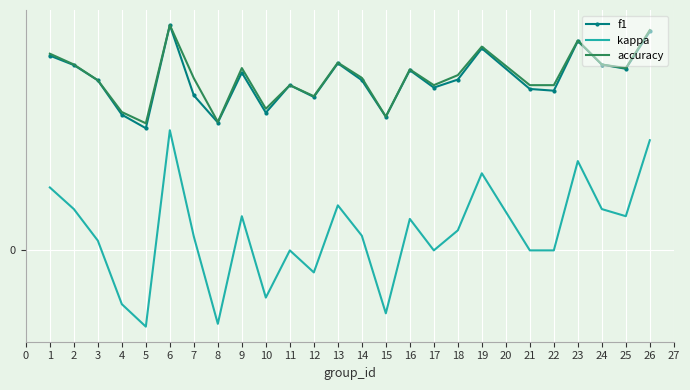

What are all the series names shown in the legend?

f1, kappa, accuracy